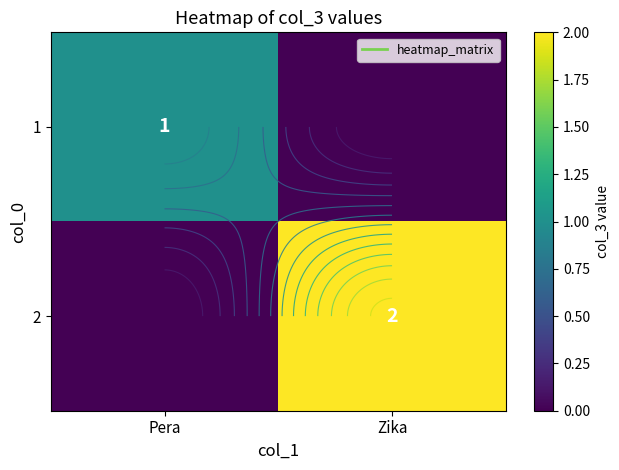

What is the highest value of the 2 series?

2